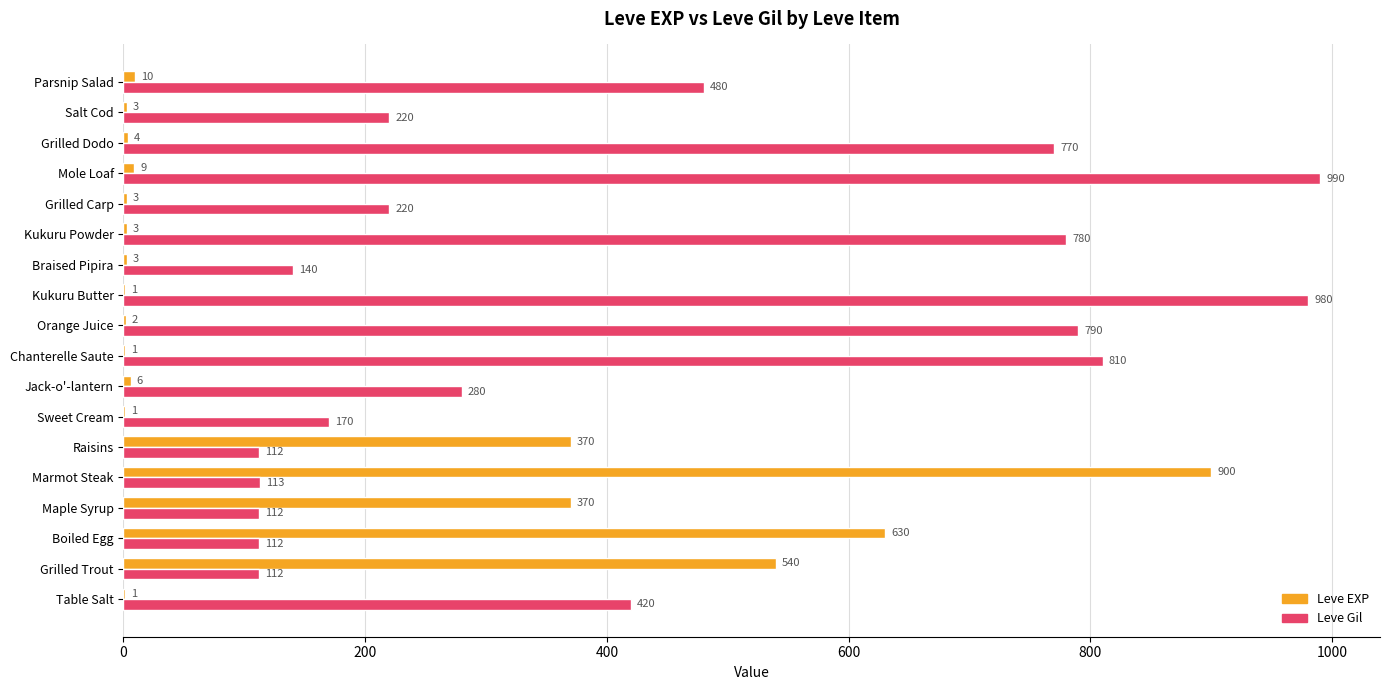

At which label is Leve Gil closest to 551?

Parsnip Salad